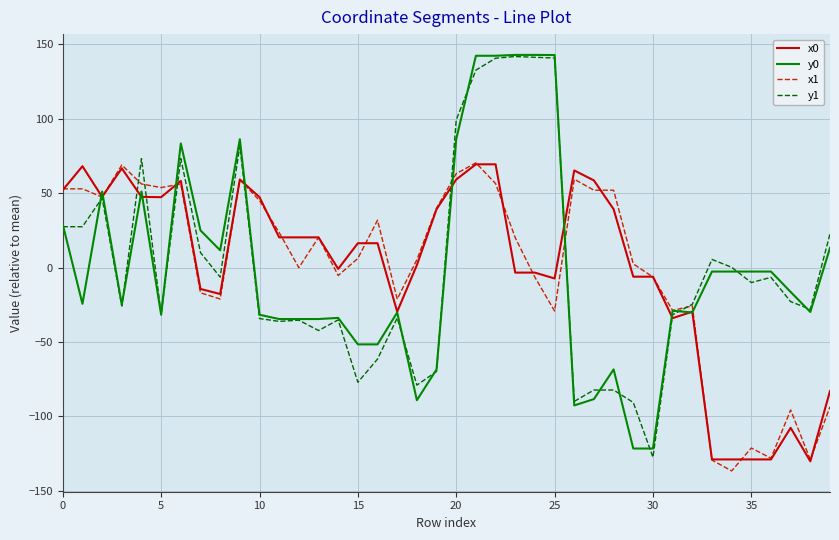

What is the lowest value of the x0 series?

-130.1